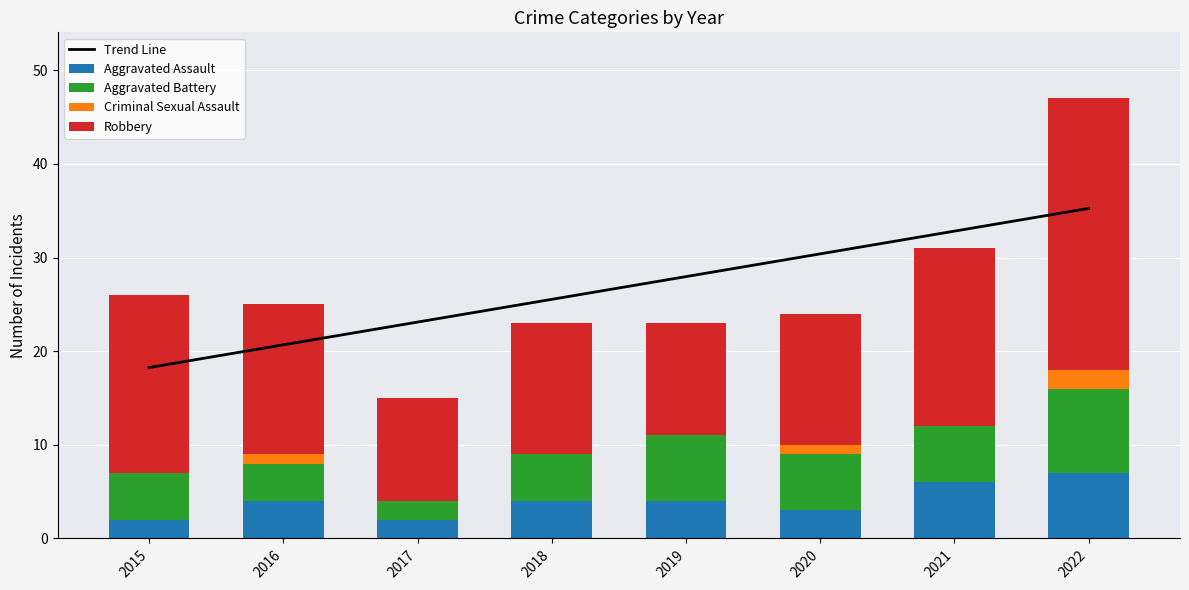

What is the total value across all series at 2017?

38.1